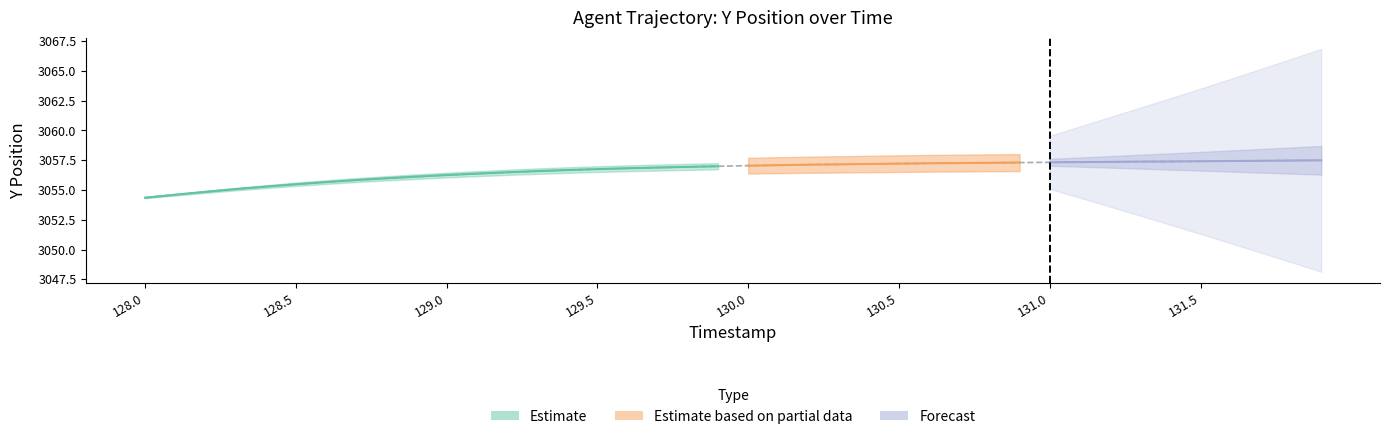

What is the average value?

3056.6